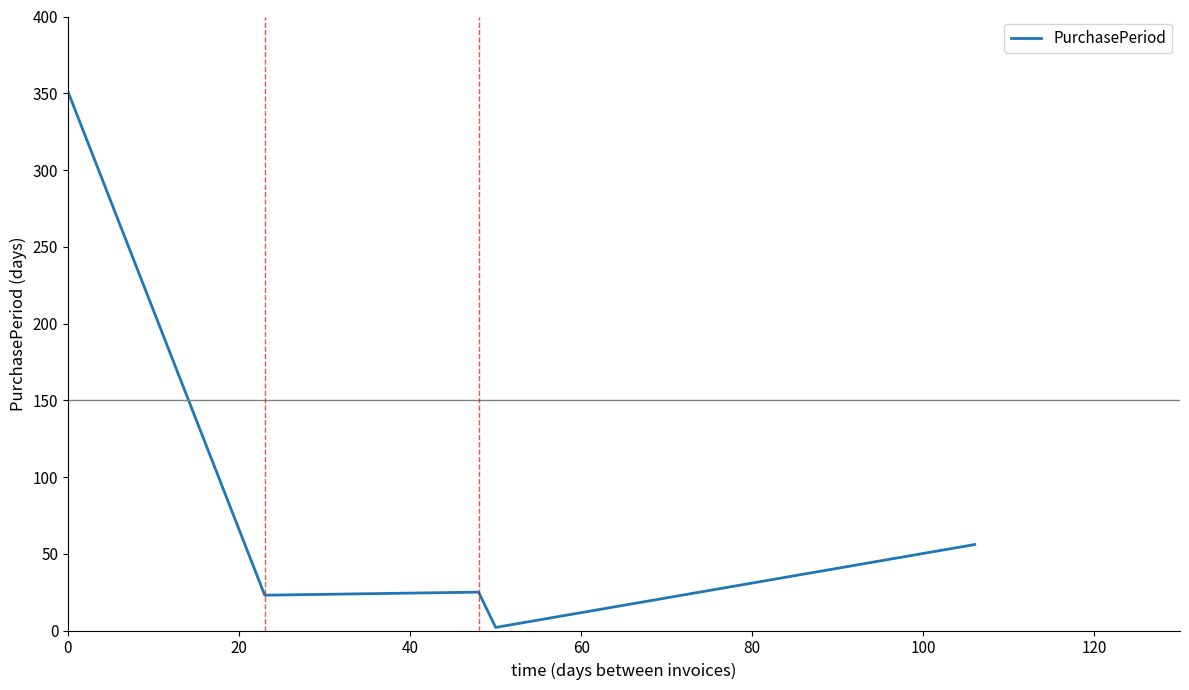

What is the difference between the second highest and second lowest values?

33